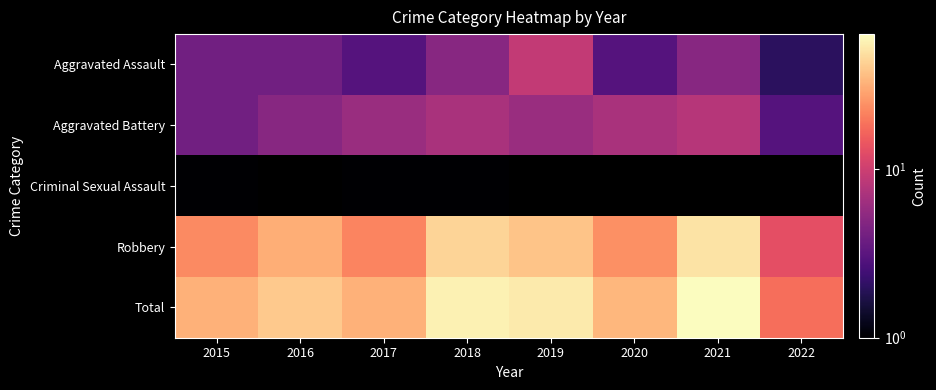

Reading left to right, list all the values displayed in this chart.

Aggravated Assault: 2015=4	2016=4	2017=3	2018=5	2019=9	2020=3	2021=5	2022=2
Aggravated Battery: 2015=4	2016=5	2017=6	2018=7	2019=6	2020=7	2021=8	2022=3
Criminal Sexual Assault: 2015=1	2016=0	2017=1	2018=1	2019=0	2020=0	2021=0	2022=0
Robbery: 2015=23	2016=31	2017=22	2018=44	2019=38	2020=24	2021=50	2022=13
Total: 2015=32	2016=40	2017=32	2018=57	2019=53	2020=34	2021=63	2022=18